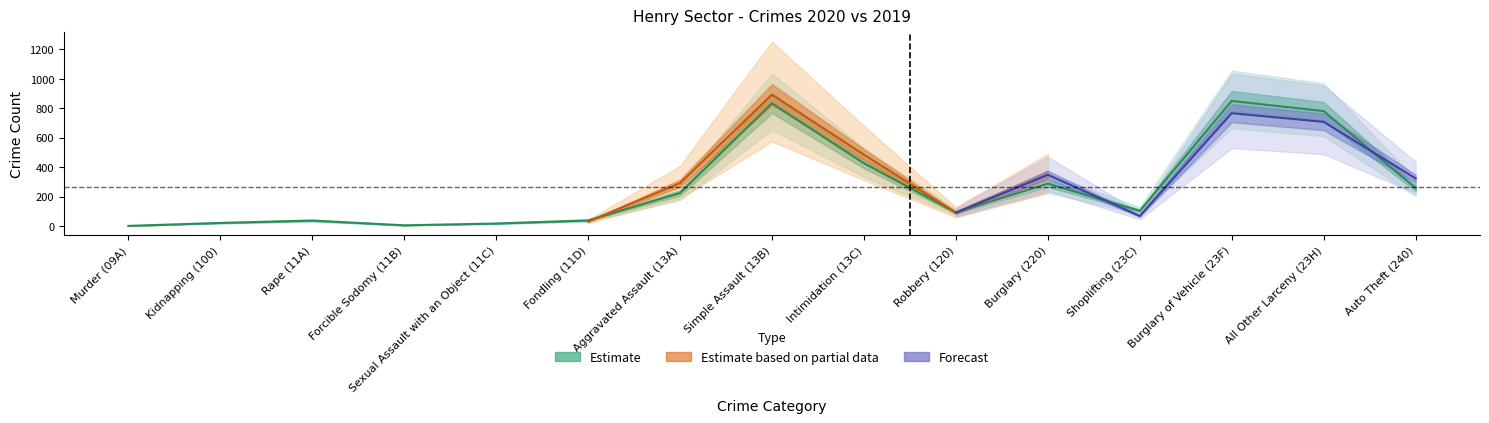

How many data points are less than 103?

7